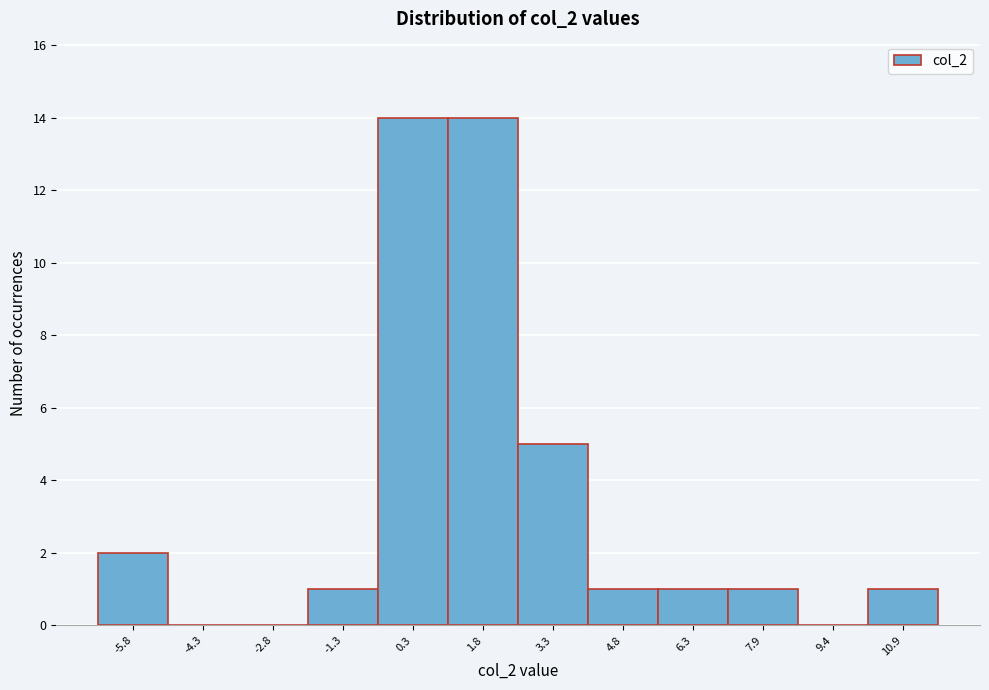

Reading left to right, list all the values displayed in this chart.

-5.8=2	-4.3=0	-2.8=0	-1.3=1	0.3=14	1.8=14	3.3=5	4.8=1	6.3=1	7.9=1	9.4=0	10.9=1